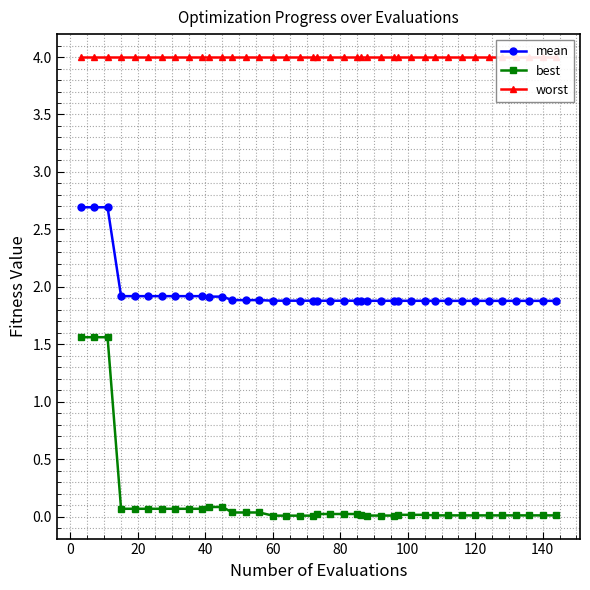

Which series has the widest spread of values?

best